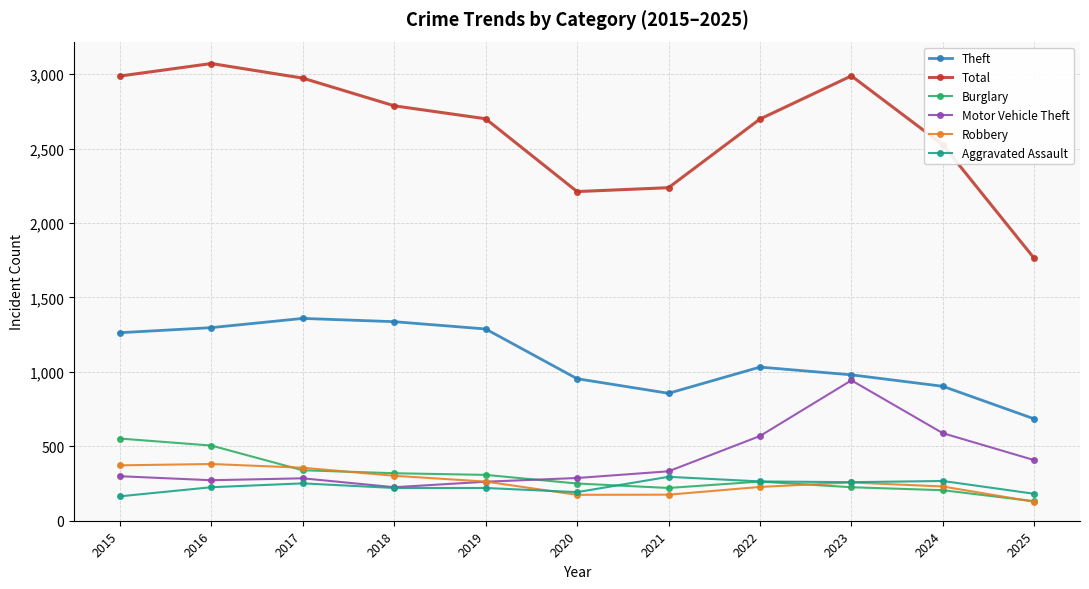

What is the total value across all series at 2025?

3292